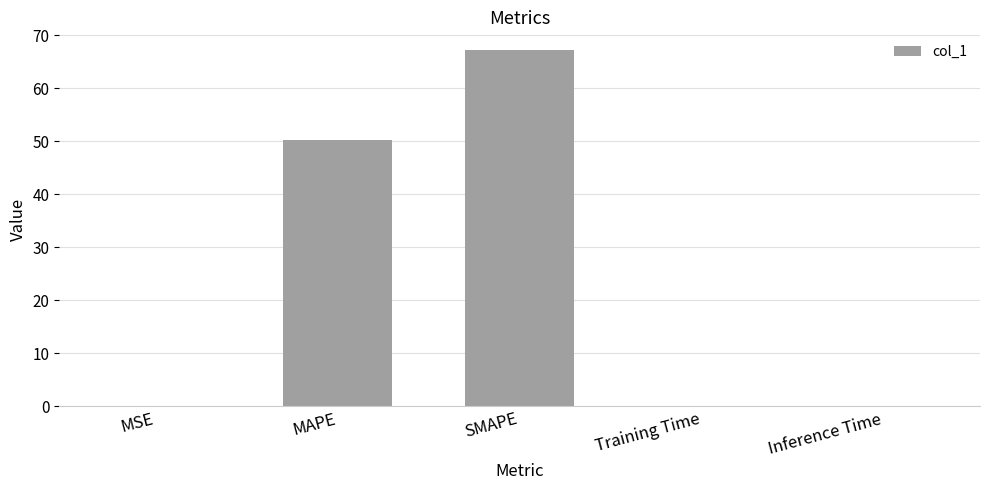

What is the approximate value at SMAPE?

67.2